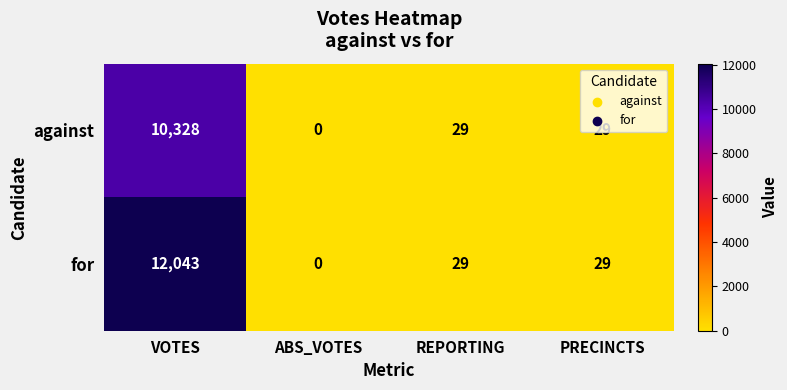

List the series in order of their overall mean, lowest first.

against, for